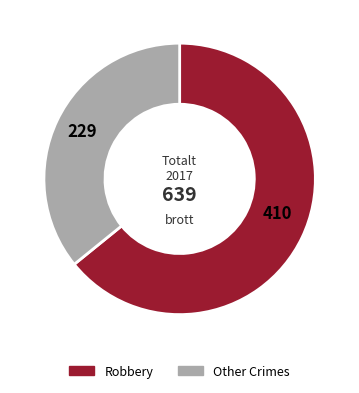

Is there a majority slice in this chart?

Yes